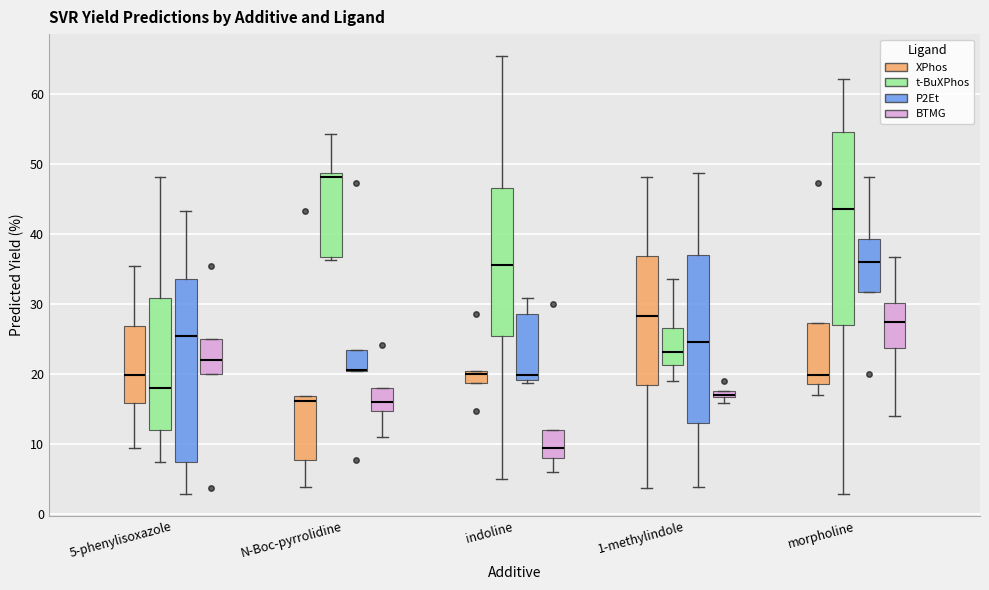

Where is the lower edge of the box for 5-phenylisoxazole (BTMG) on the y-axis? The values are not printed on the chart, so give them approximately, as read against the axis.

20